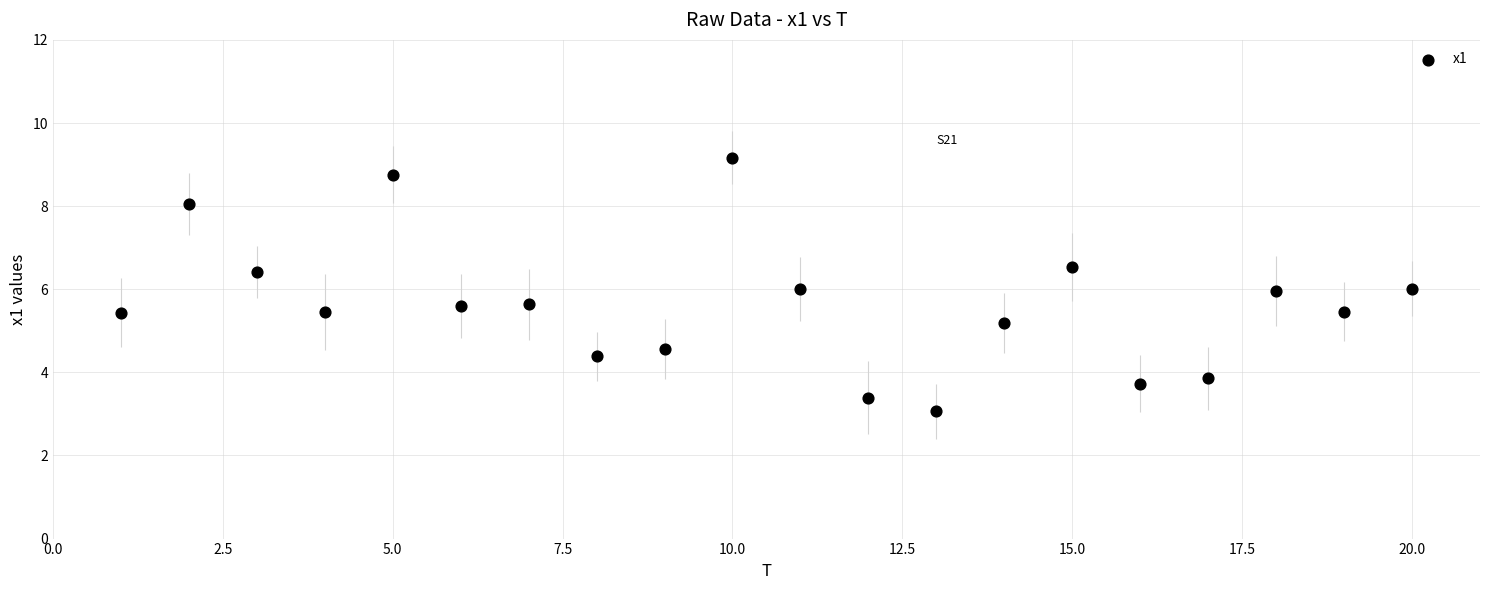

What is the range of X values (max minus min)?

19.0